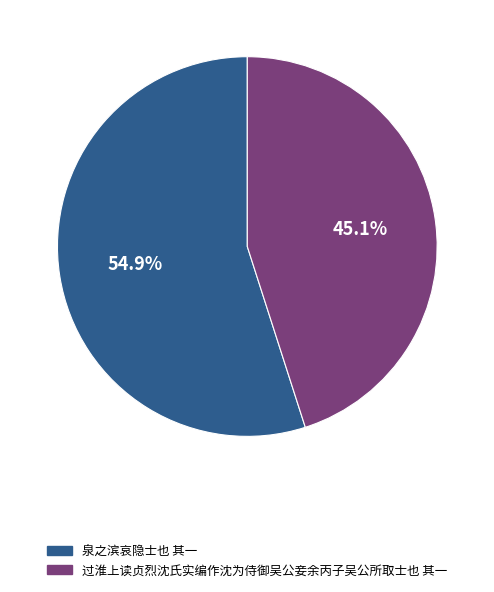

How many slices are in this pie chart?

2